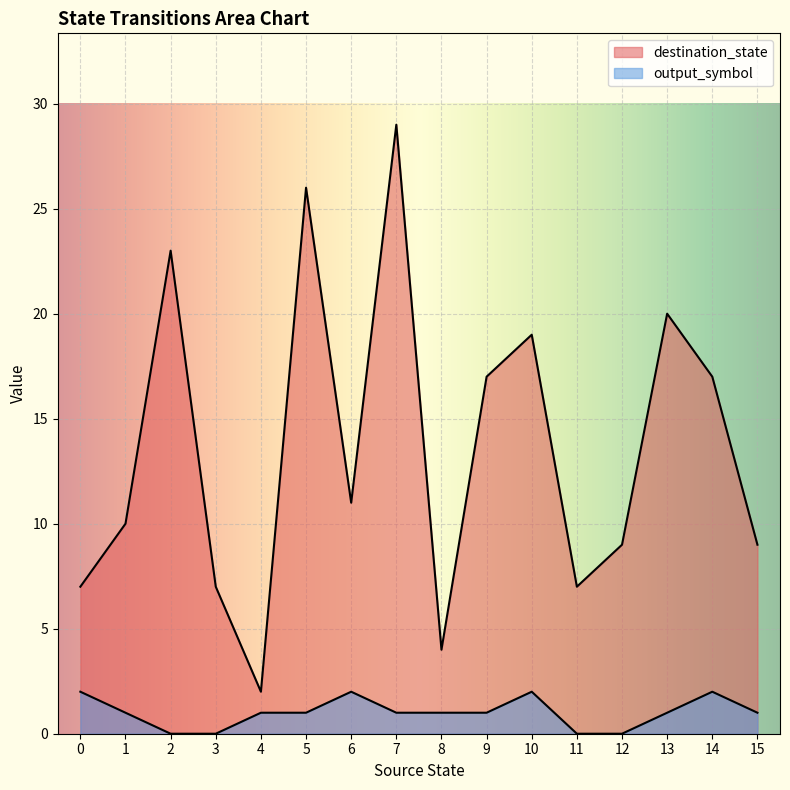

True or false: destination_state and output_symbol cross at least once.

False